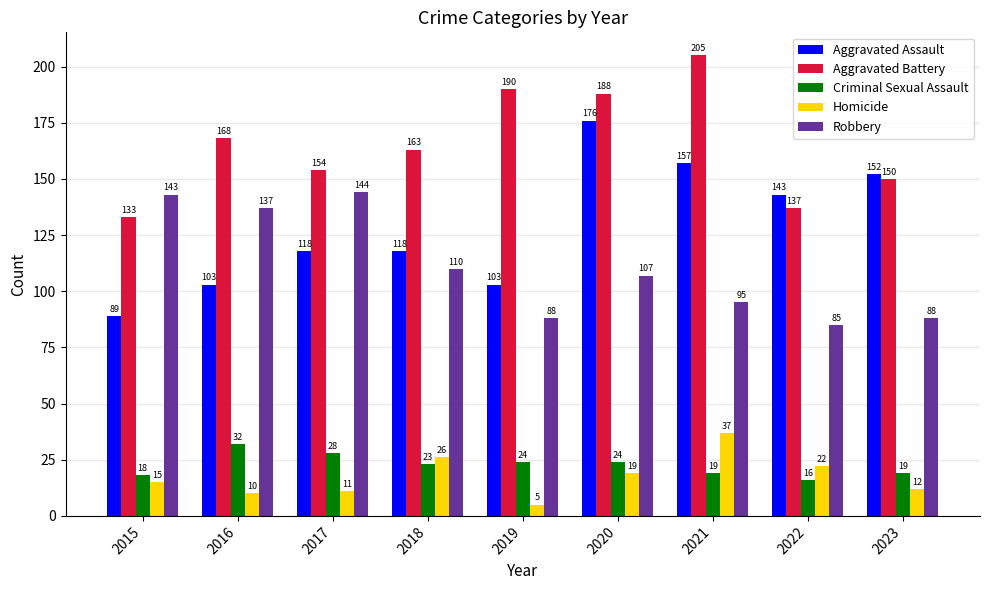

The value of Aggravated Assault at 2017 is 200. True or false?

False